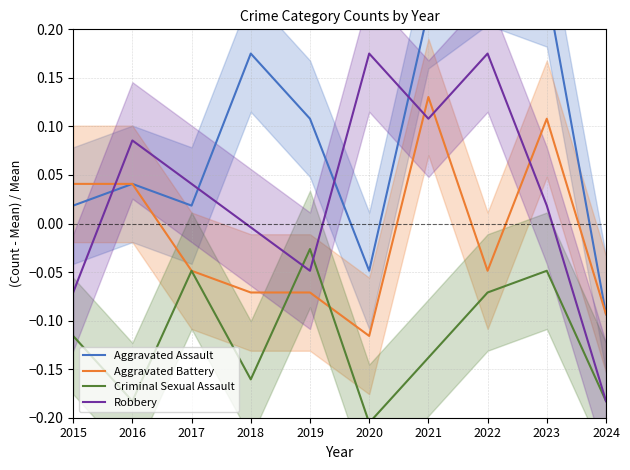

Reading left to right, extract all data points from this chart.

Aggravated Assault: 2015=0.0	2016=0.0	2017=0.0	2018=0.2	2019=0.1	2020=-0.0	2021=0.2	2022=0.3	2023=0.2	2024=-0.1
Aggravated Battery: 2015=0.0	2016=0.0	2017=-0.0	2018=-0.1	2019=-0.1	2020=-0.1	2021=0.1	2022=-0.0	2023=0.1	2024=-0.1
Criminal Sexual Assault: 2015=-0.1	2016=-0.2	2017=-0.0	2018=-0.2	2019=-0.0	2020=-0.2	2021=-0.1	2022=-0.1	2023=-0.0	2024=-0.2
Robbery: 2015=-0.1	2016=0.1	2017=0.0	2018=-0.0	2019=-0.0	2020=0.2	2021=0.1	2022=0.2	2023=0.0	2024=-0.2